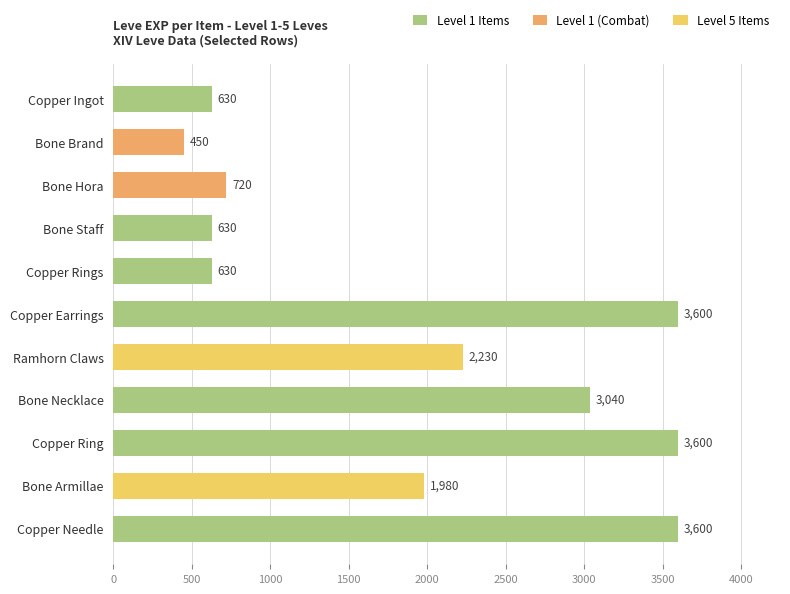

Read the value at Bone Brand.

450